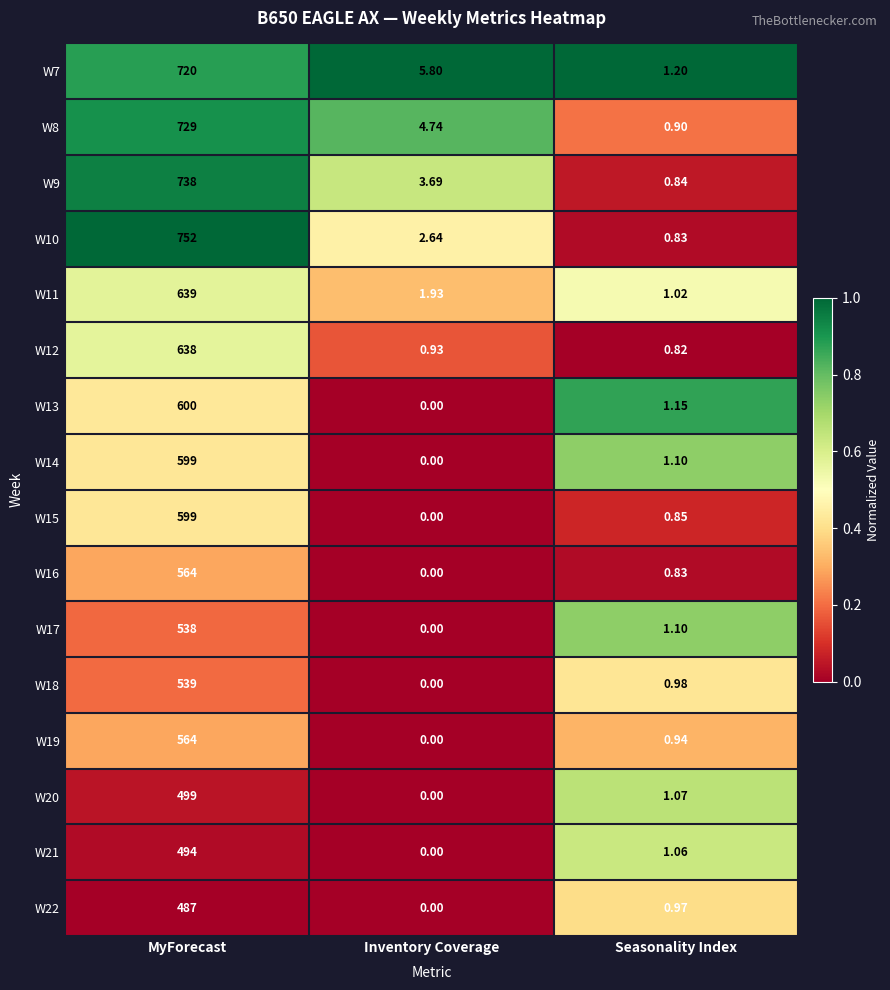

At how many categories does at least one series exceed 0?

3